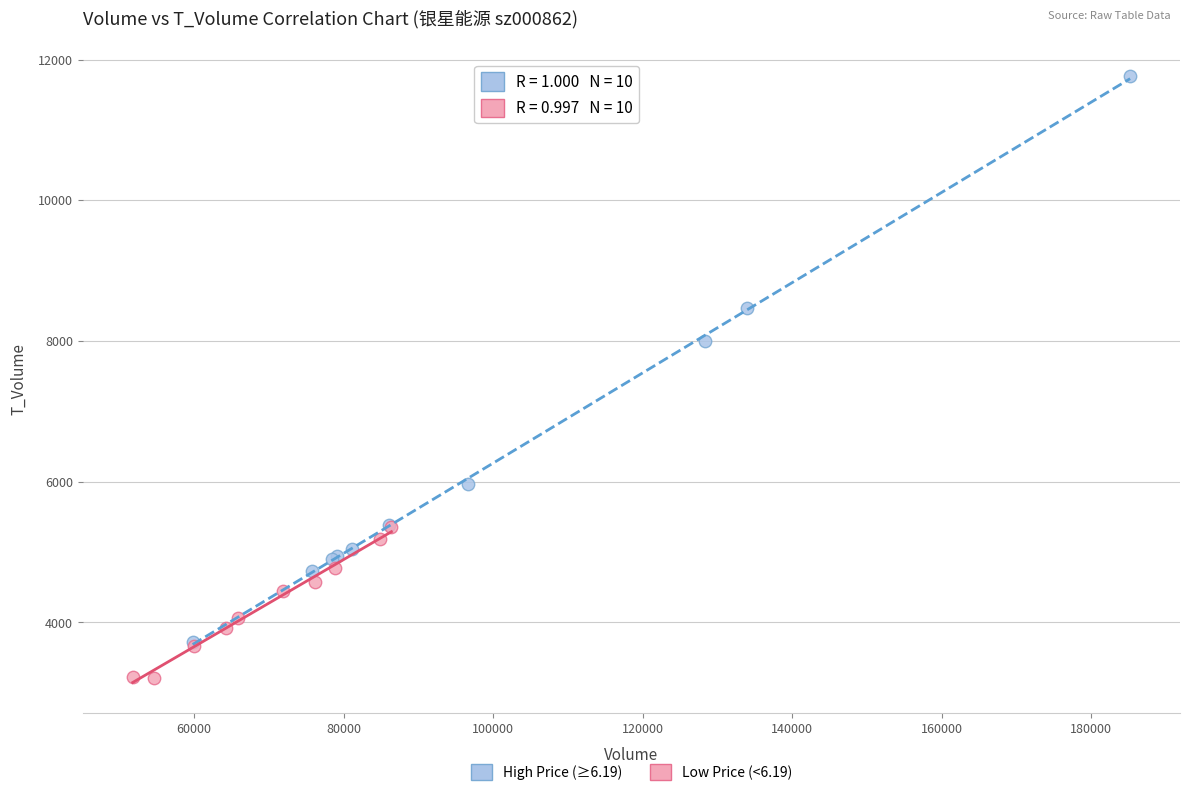

Which series has the widest spread of Y values?

High Price (≥6.19)